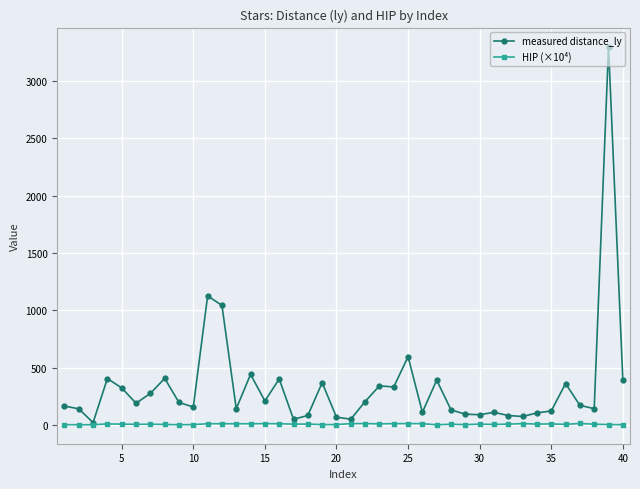

Rank the series by their maximum value, from highest to lowest.

measured distance_ly, HIP (×10⁴)